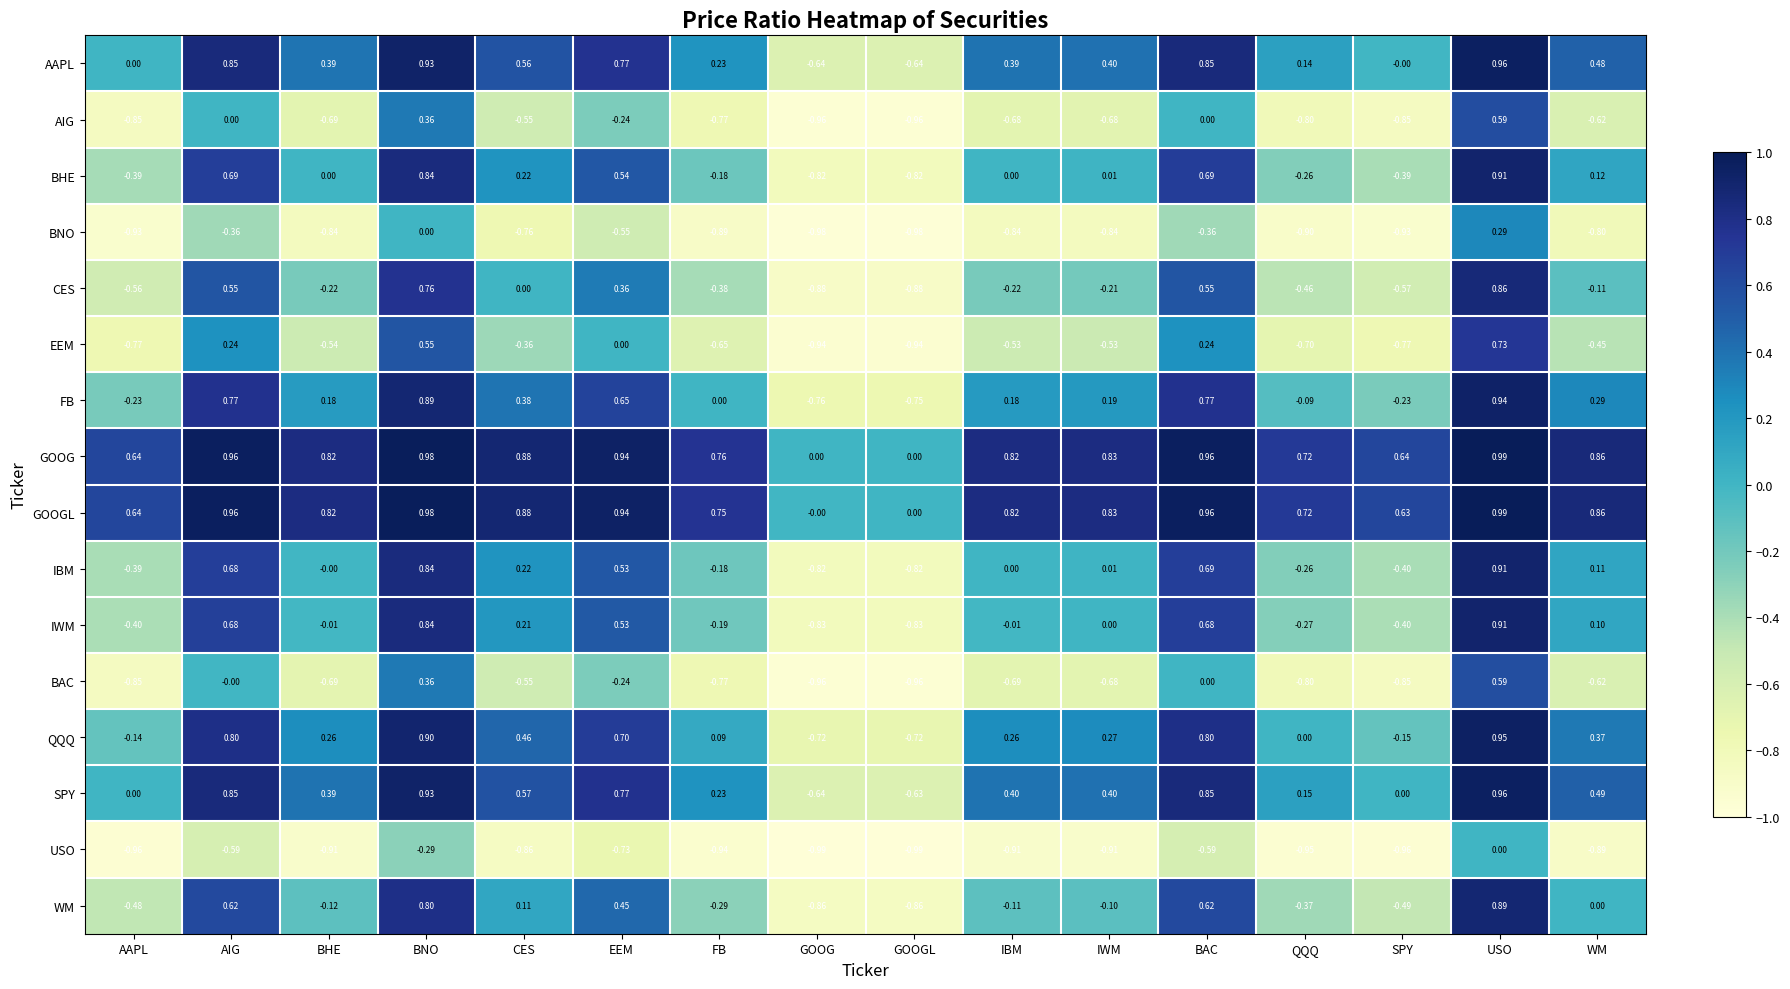

Is the value of WM at USO greater than the value of GOOGL at WM?

Yes